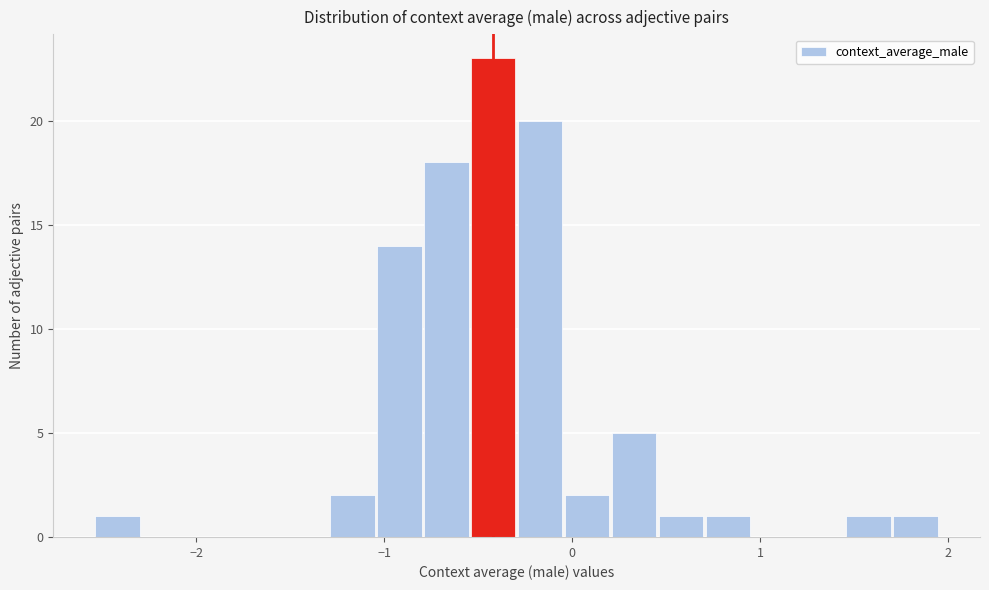

Read against the x-axis, roughly where is the centre of the tallest bar?

-0.4